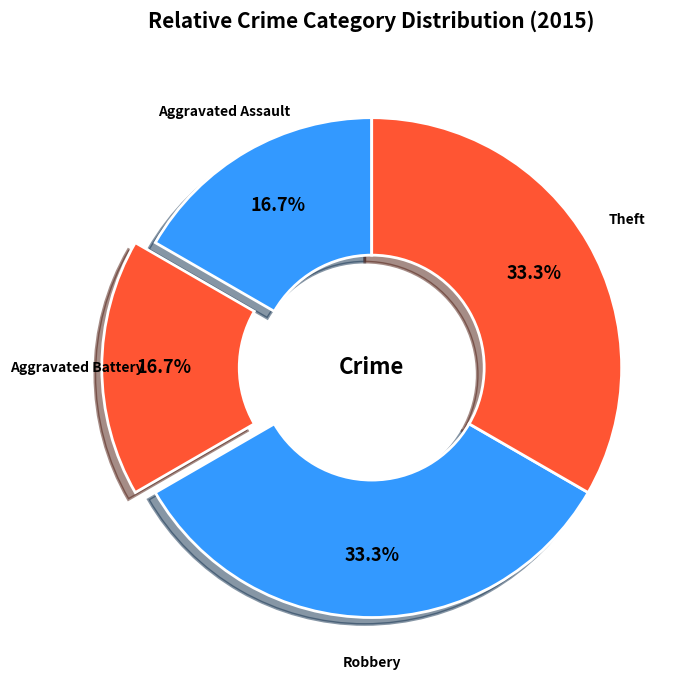

How many segments does this pie chart have?

4